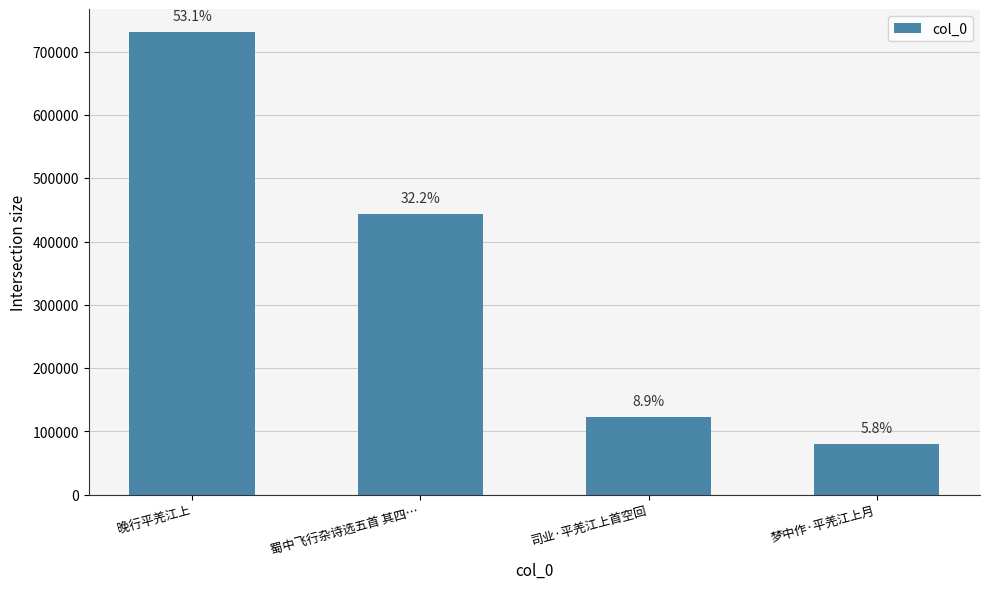

What is the label of the 1st bar from the left?

晚行平羌江上